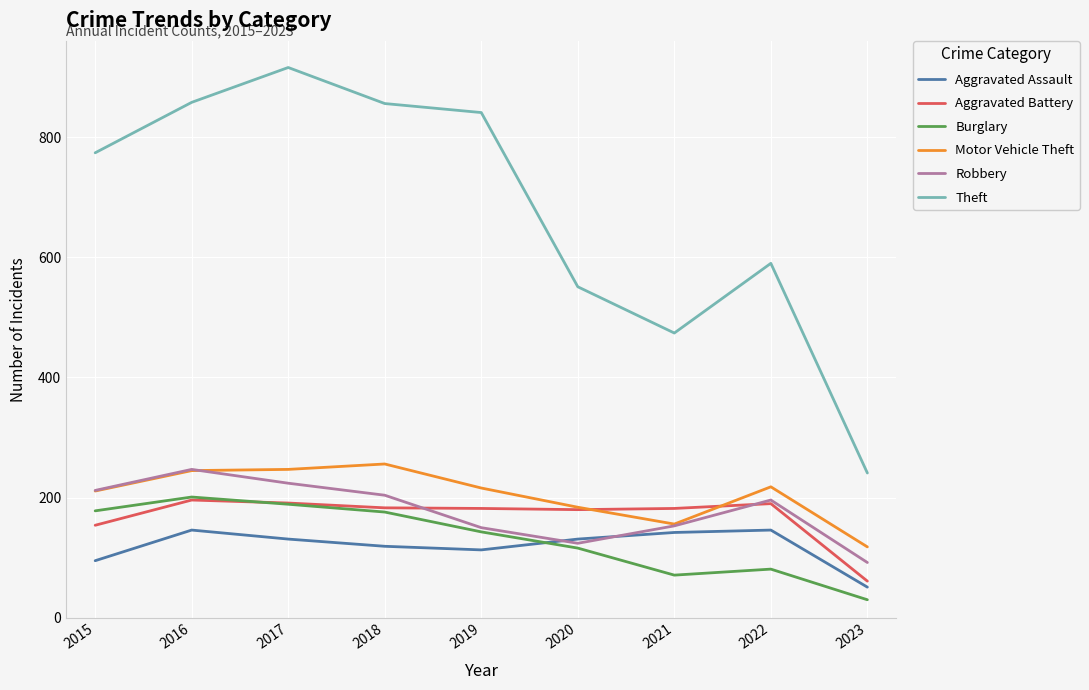

What is the average value of the Robbery series?

178